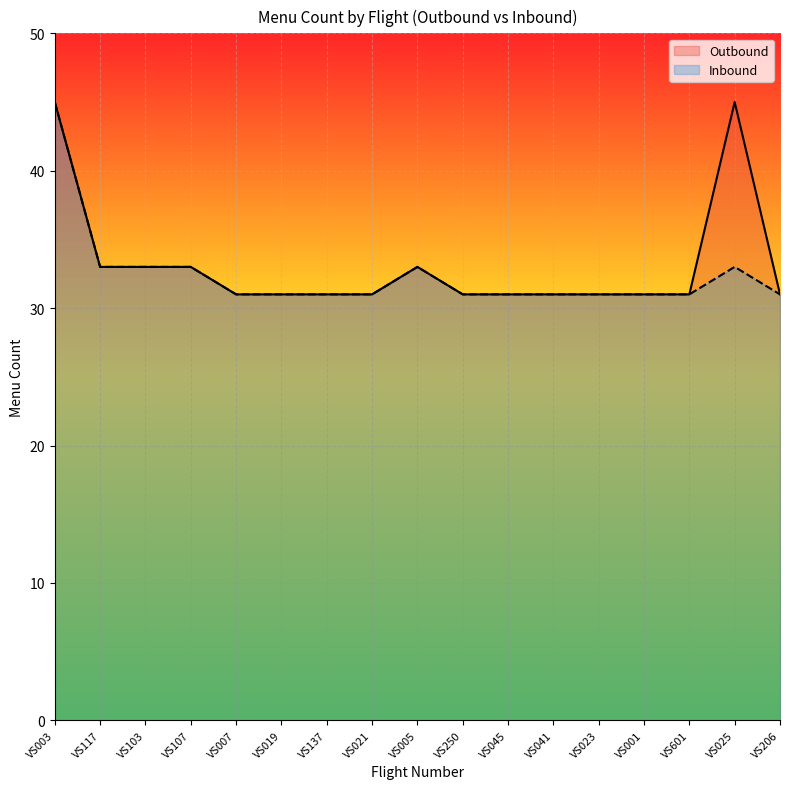

At VS023, list the series in order from smallest to largest.

Outbound, Inbound